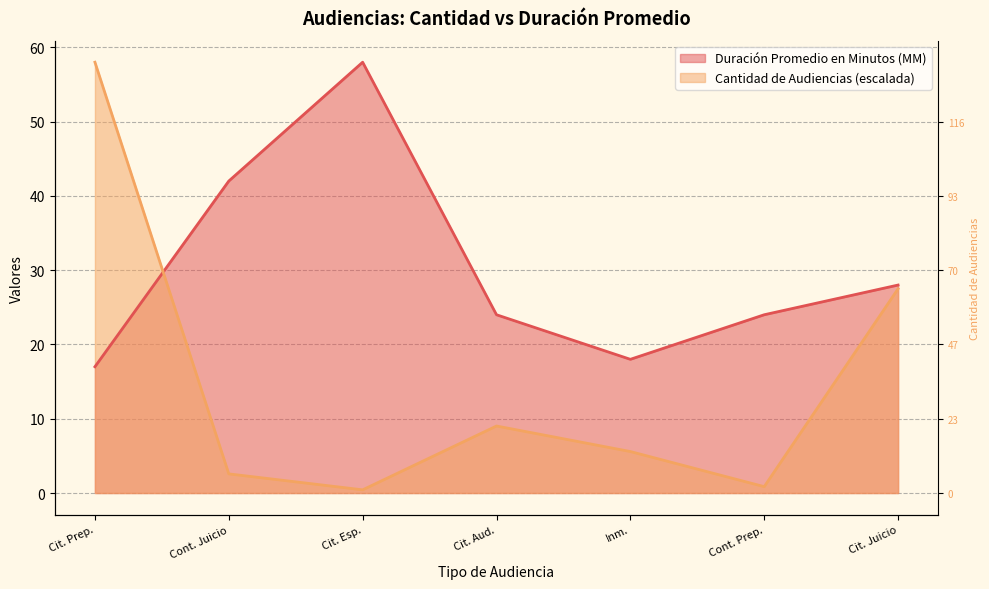

Between which two adjacent categories do Cantidad de Audiencias and Duración Promedio en Minutos (MM) first intersect?

Cit. Prep. and Cont. Juicio